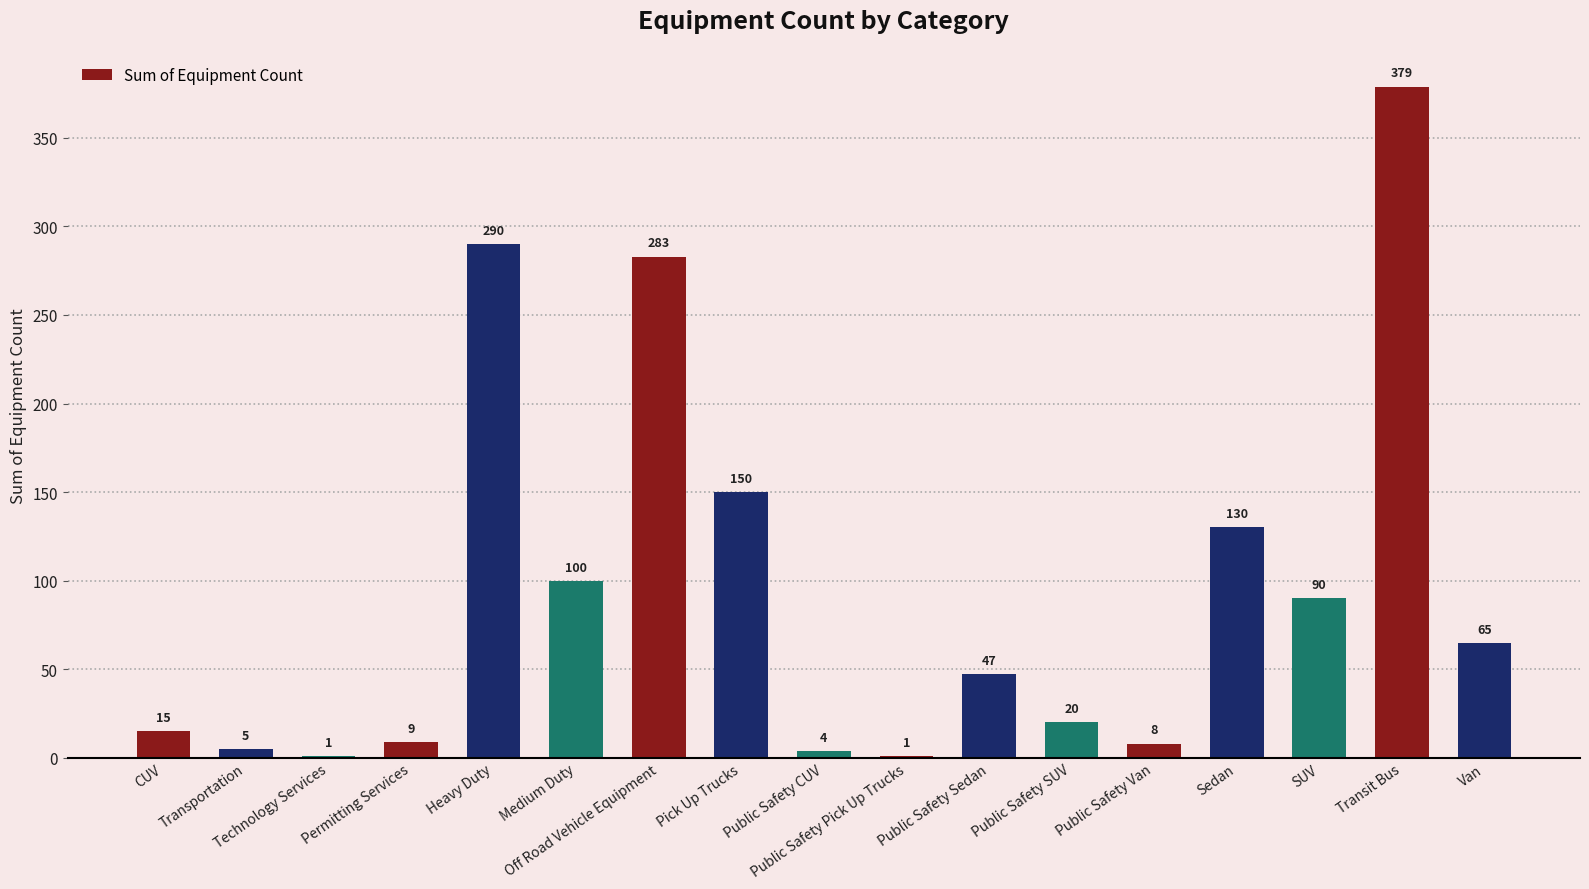

What is the sum of all values?

1597